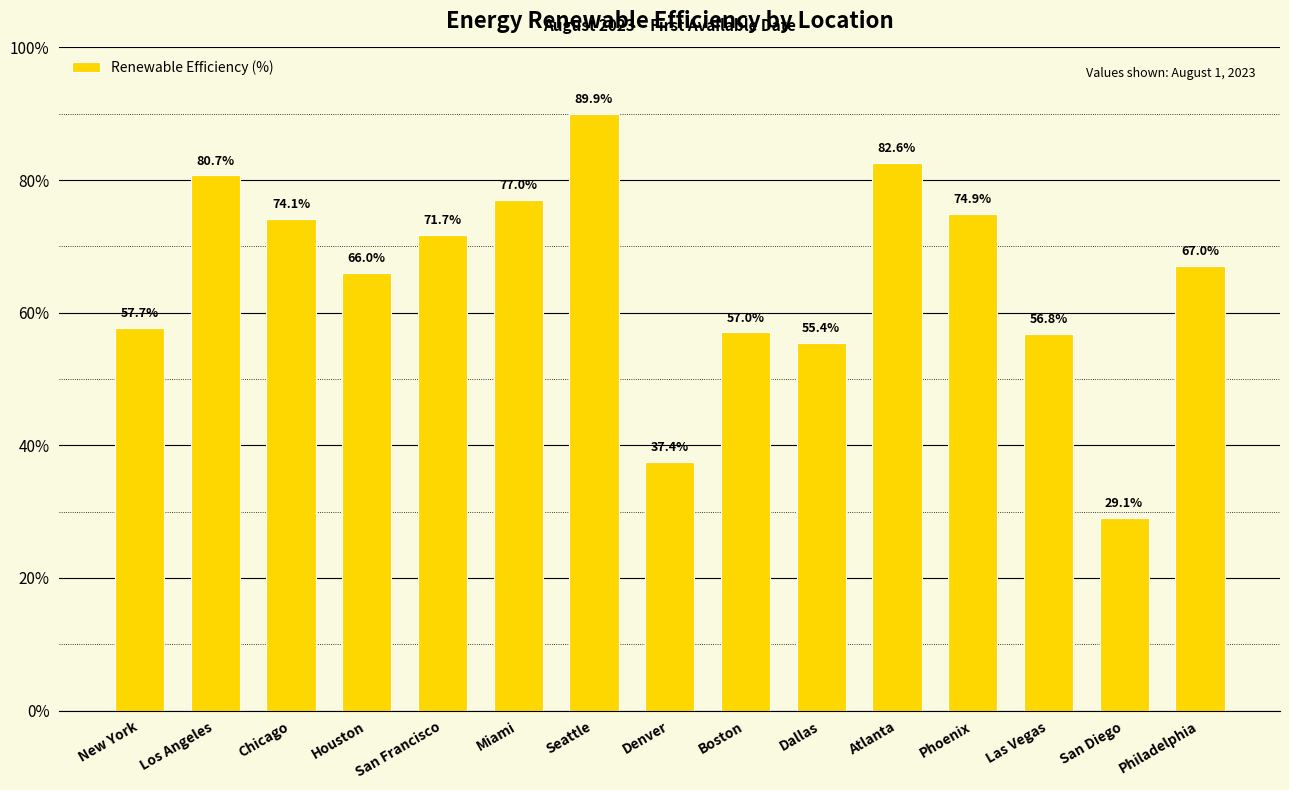

The value at Houston is 43.0. True or false?

False